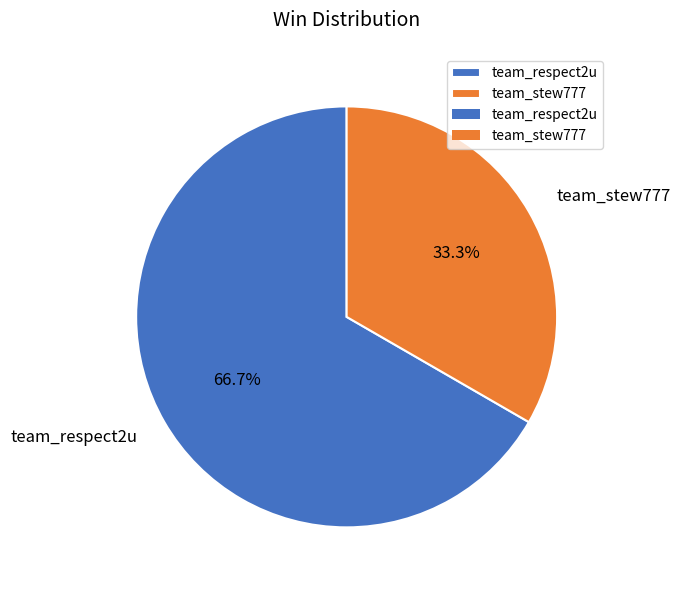

Combined, what portion of the pie is team_respect2u and team_stew777?

100.0%